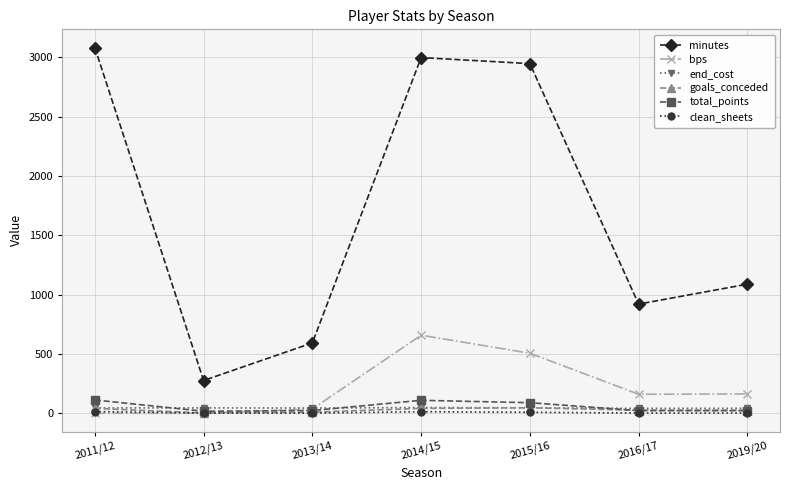

At how many categories does at least one series exceed 2659?

3